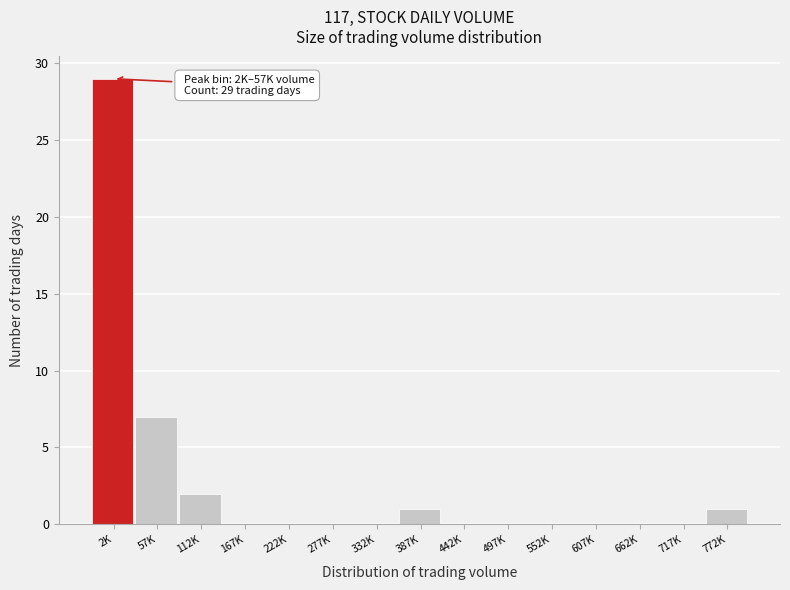

Reading left to right, transcribe all the data shown in this chart.

2K=29	57K=7	112K=2	167K=0	222K=0	277K=0	332K=0	387K=1	442K=0	497K=0	552K=0	607K=0	662K=0	717K=0	772K=1